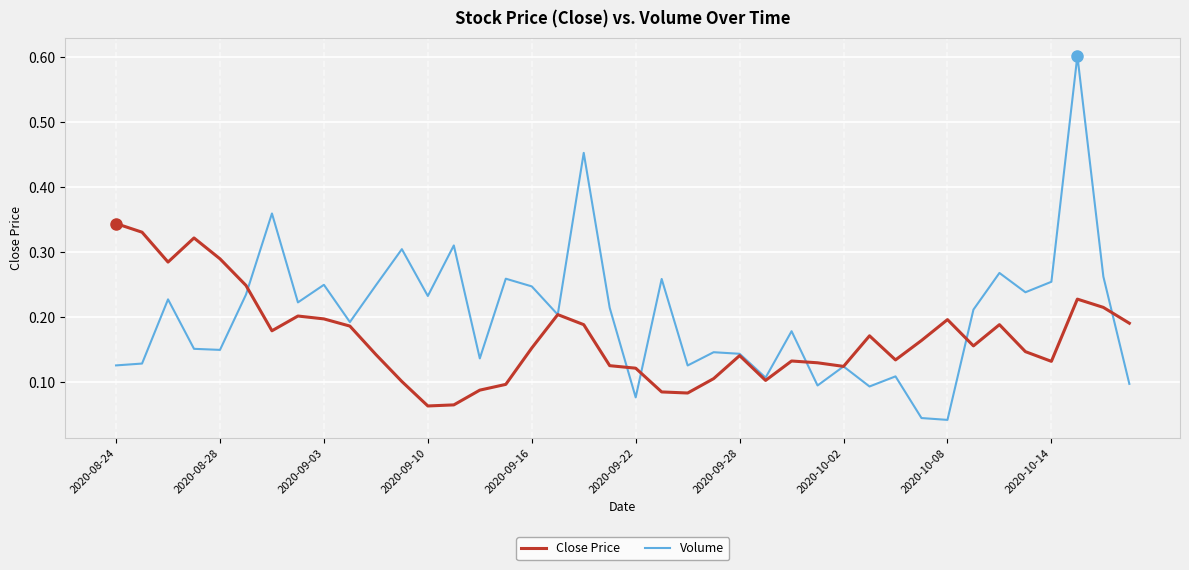

Which series has the largest total across all categories?

Volume